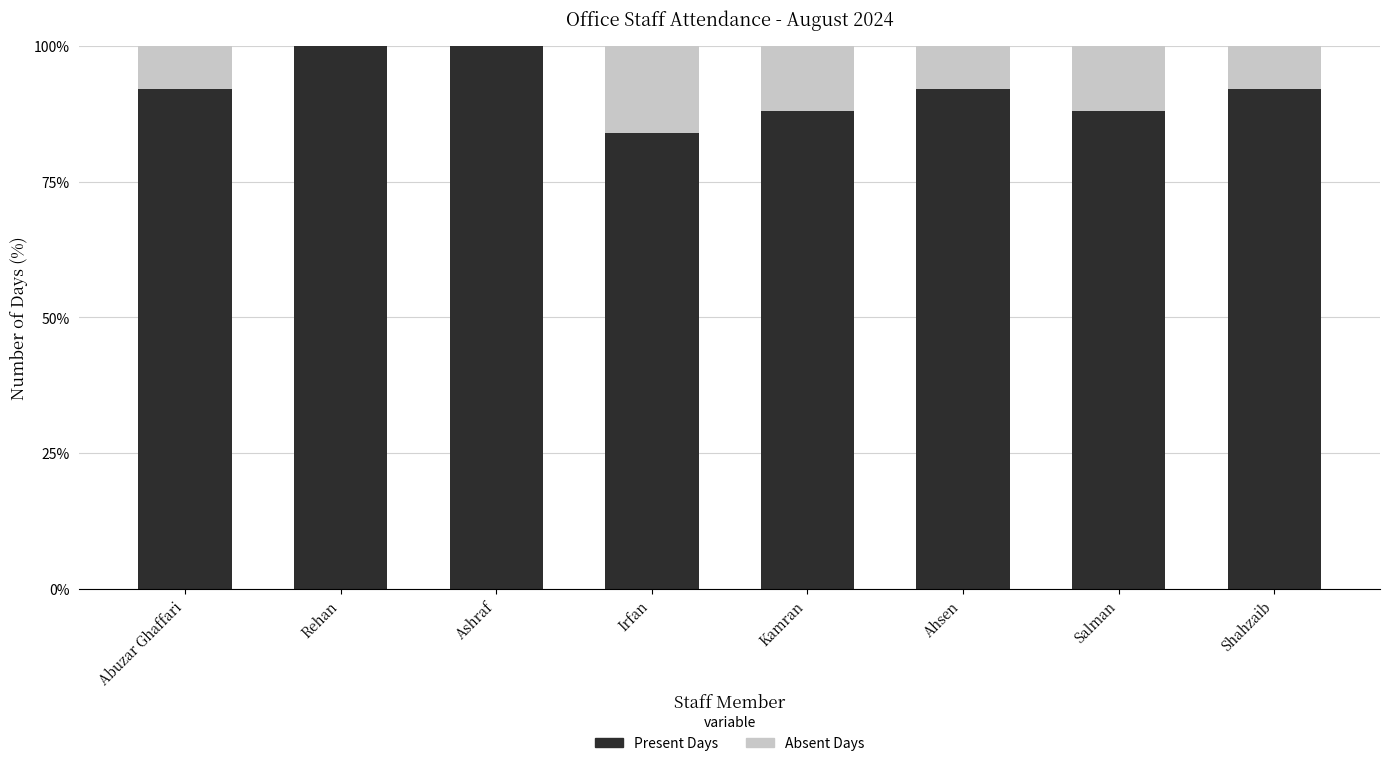

What is the maximum value for Present Days?

100